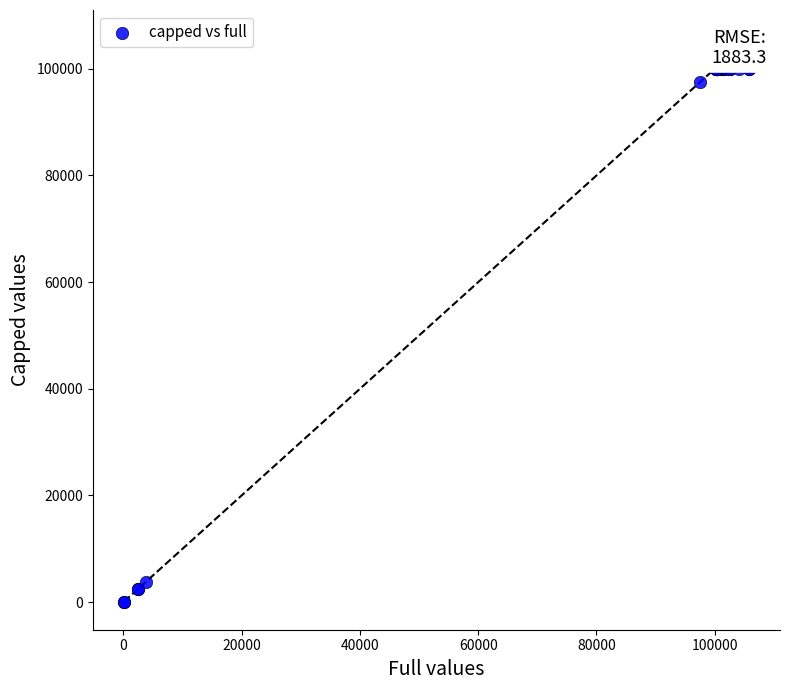

What Y value in the scatter plot is closest to 50049?

3736.7